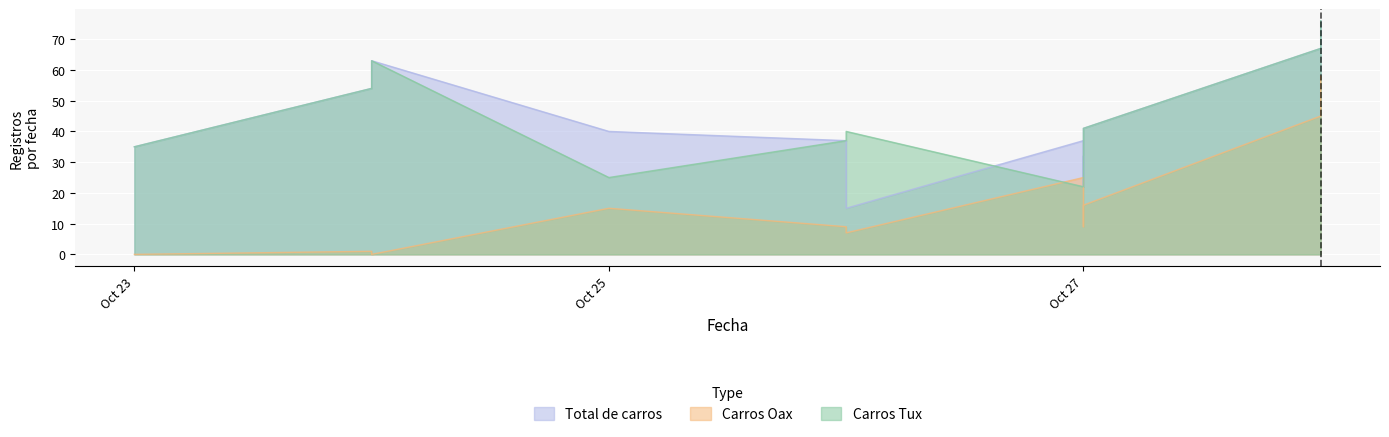

What are all the series names shown in the legend?

Carros Tux, Carros Oax, Total de carros